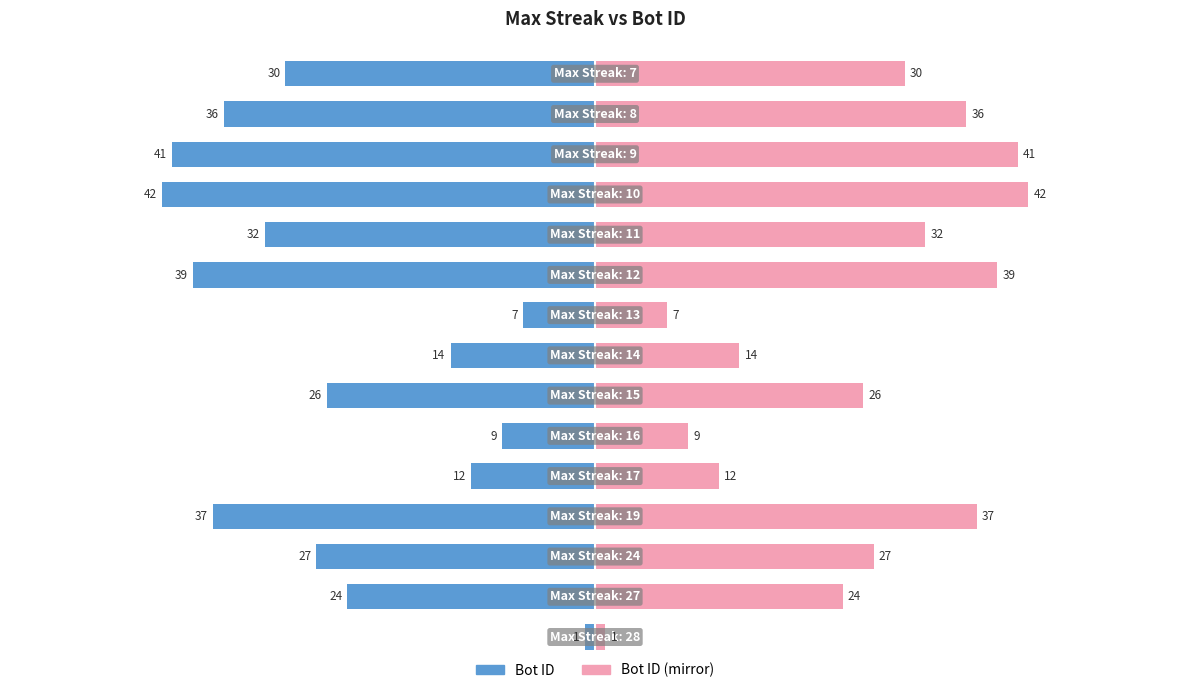

How many data points in Bot ID are above -27?

7